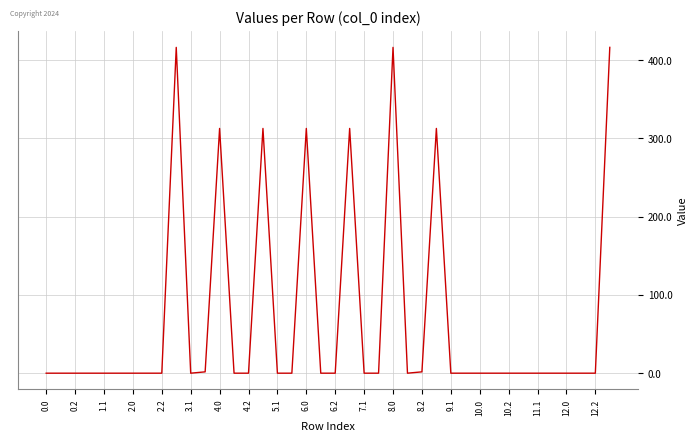

What is the greatest value displayed?

416.1